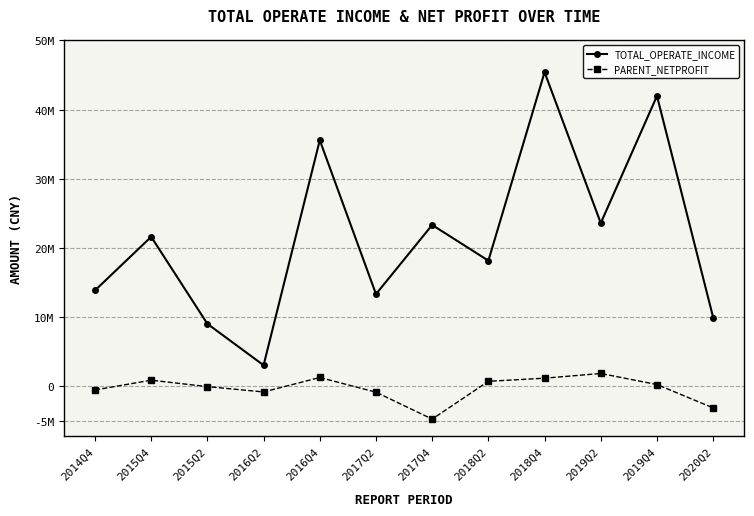

What are all the series names shown in the legend?

TOTAL_OPERATE_INCOME, PARENT_NETPROFIT